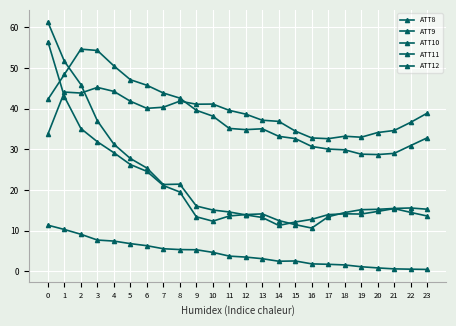

Is this an area chart (filled region under the line)?

No